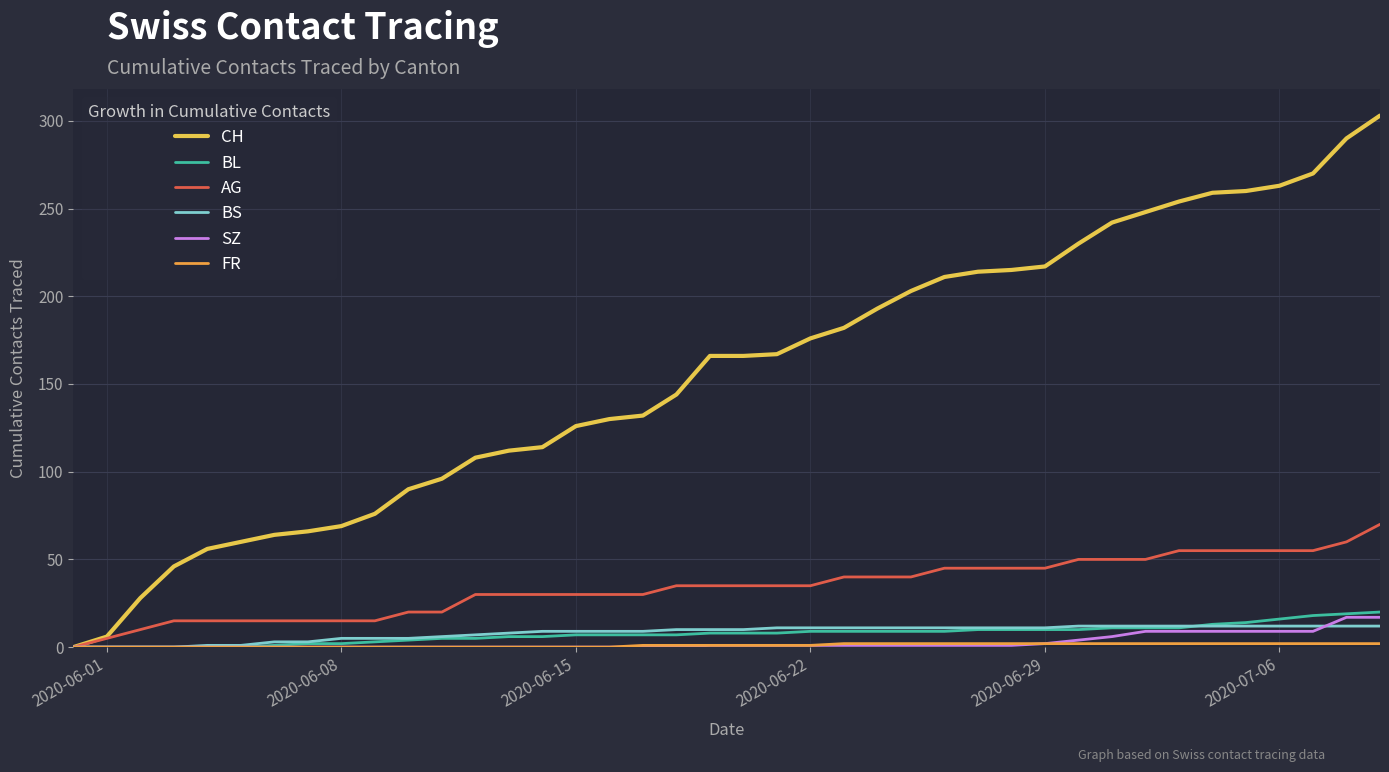

Is this an area chart (filled region under the line)?

No